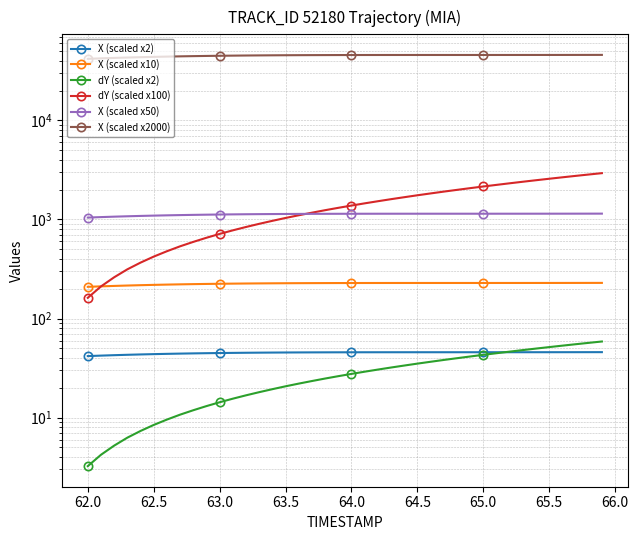

Reading left to right, what are all the values shown in this chart?

X (scaled x2): 41.8	42.3	42.7	43.1	43.5	43.8	44.1	44.3	44.5	44.7	44.9	45.1	45.2	45.3	45.4	45.5	45.5	45.6	45.6	45.7	45.7	45.7	45.7	45.7	45.7	45.7	45.7	45.7	45.7	45.7	45.7	45.7	45.7	45.8	45.8	45.8	45.8	45.8	45.8	45.8
X (scaled x10): 209.1	211.4	213.6	215.5	217.3	218.9	220.3	221.5	222.7	223.7	224.5	225.3	225.9	226.5	227.0	227.4	227.7	227.9	228.2	228.3	228.5	228.6	228.6	228.7	228.7	228.7	228.7	228.7	228.7	228.7	228.7	228.7	228.7	228.8	228.8	228.9	228.9	229.0	229.1	229.2
dY (scaled x2): 3.2	4.2	5.2	6.3	7.3	8.4	9.6	10.7	11.9	13.1	14.3	15.5	16.8	18.1	19.4	20.7	22.1	23.4	24.8	26.2	27.6	29.1	30.6	32.1	33.6	35.1	36.6	38.2	39.8	41.4	43.1	44.7	46.4	48.1	49.8	51.5	53.3	55.1	56.9	58.7
dY (scaled x100): 162.0	211.0	261.0	314.0	367.0	422.0	478.0	536.0	594.0	654.0	715.0	777.0	840.0	904.0	969.0	1036.0	1103.0	1171.0	1241.0	1311.0	1382.0	1455.0	1528.0	1603.0	1678.0	1755.0	1832.0	1911.0	1990.0	2071.0	2153.0	2235.0	2319.0	2404.0	2490.0	2577.0	2665.0	2754.0	2844.0	2935.0
X (scaled x50): 1045.5	1057.2	1067.8	1077.5	1086.3	1094.3	1101.4	1107.7	1113.3	1118.3	1122.6	1126.4	1129.7	1132.5	1134.8	1136.8	1138.4	1139.7	1140.8	1141.6	1142.3	1142.8	1143.1	1143.3	1143.5	1143.5	1143.6	1143.6	1143.6	1143.6	1143.6	1143.6	1143.7	1143.8	1144.0	1144.3	1144.6	1144.9	1145.4	1145.9
X (scaled x2000): 41821.2	42287.4	42713.8	43101.8	43453.4	43770.4	44054.8	44308.4	44533.4	44731.8	44905.4	45056.4	45186.6	45298.0	45392.2	45471.0	45536.4	45589.6	45632.2	45665.6	45691.2	45710.2	45723.6	45732.8	45738.4	45741.4	45742.6	45742.8	45742.6	45742.8	45743.4	45745.2	45748.4	45753.6	45760.8	45770.4	45782.4	45797.0	45814.4	45834.6